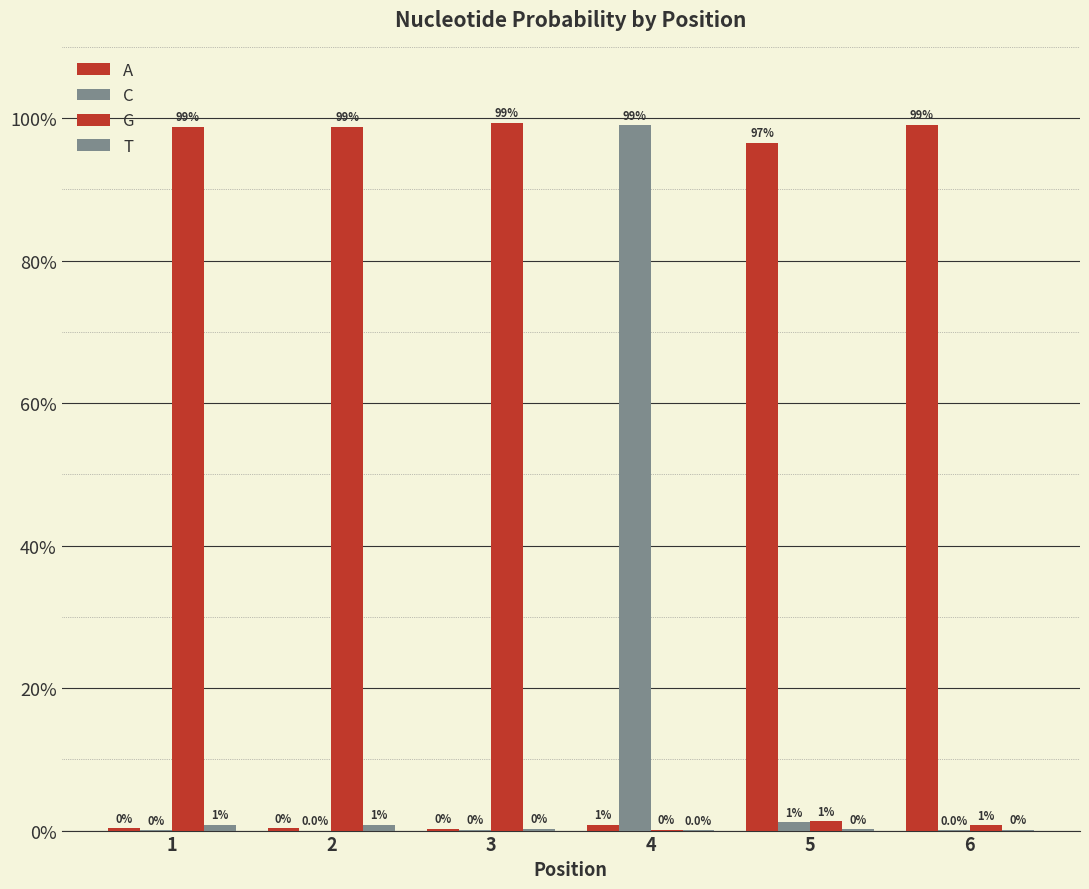

The value of A at 4 is 0.0. True or false?

True